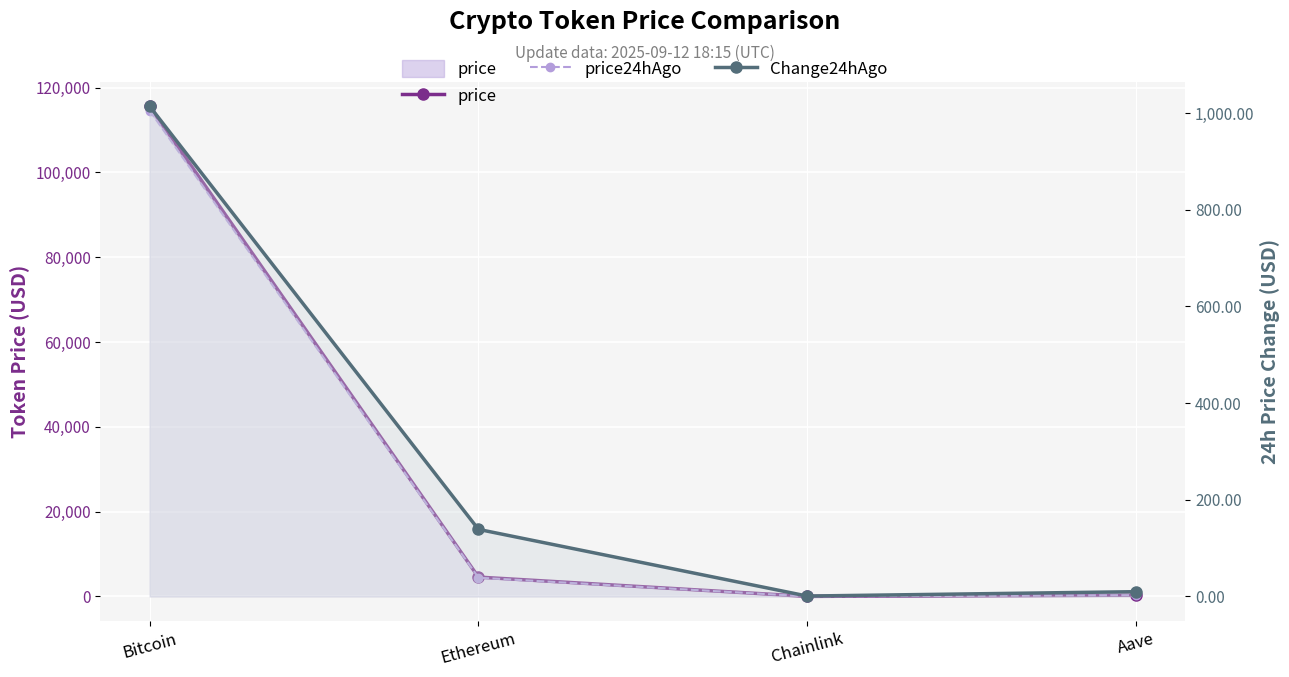

What are all the series names shown in the legend?

price, price24hAgo, Change24hAgo